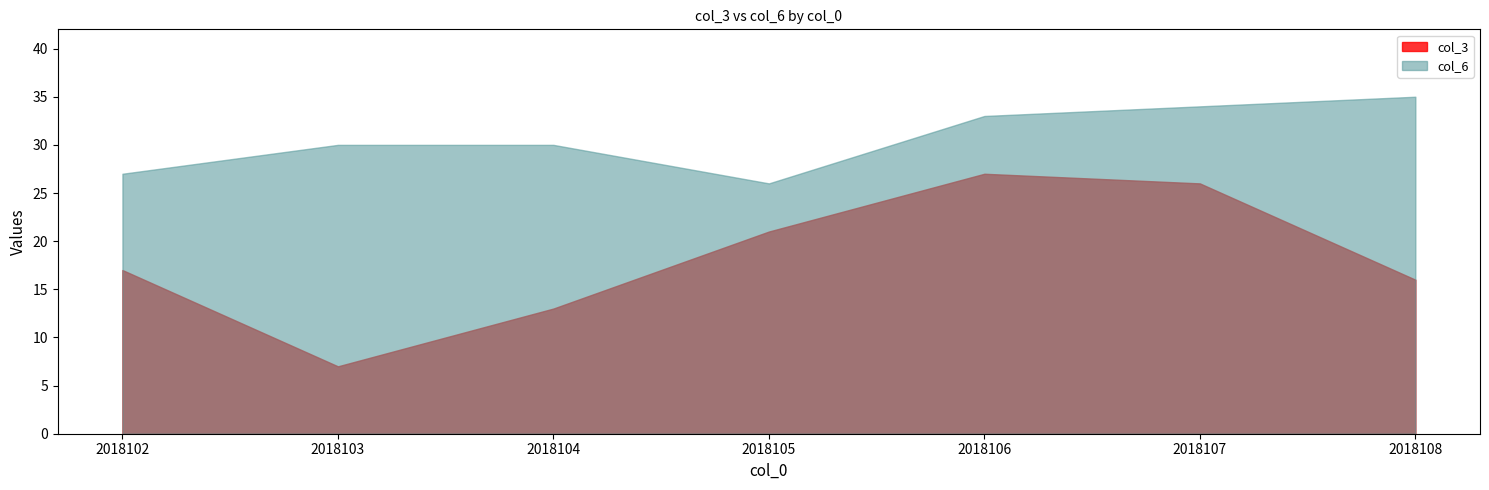

What is the difference between the maximum and minimum values in the col_3 series?

20